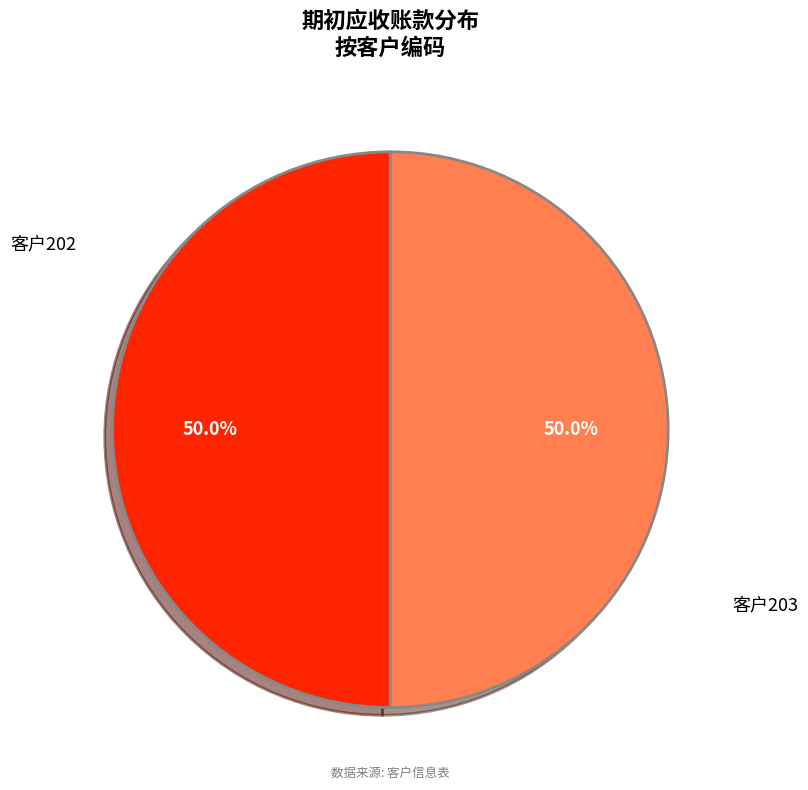

How many segments does this pie chart have?

2